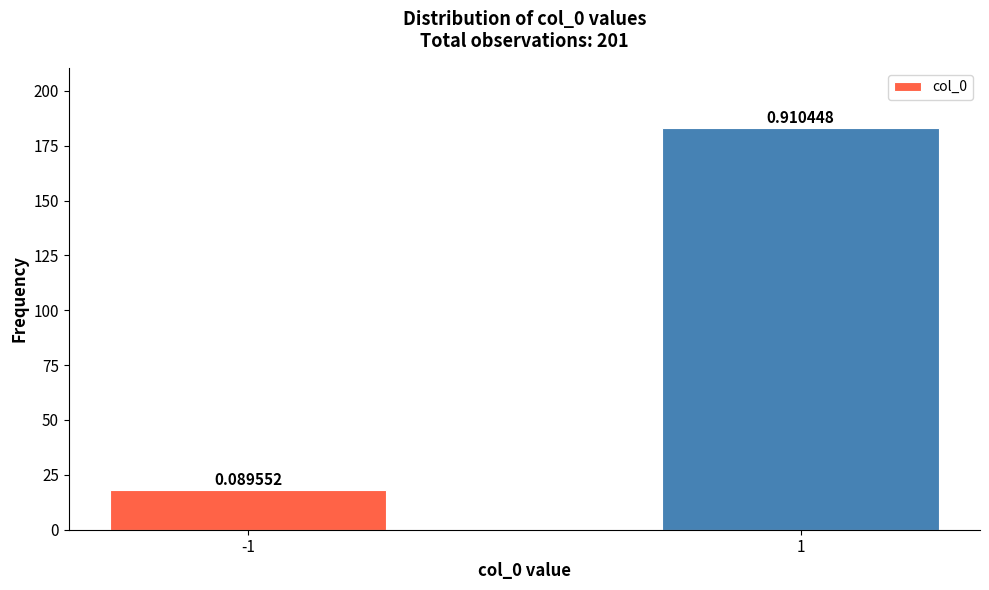

How many bars are there in total?

2